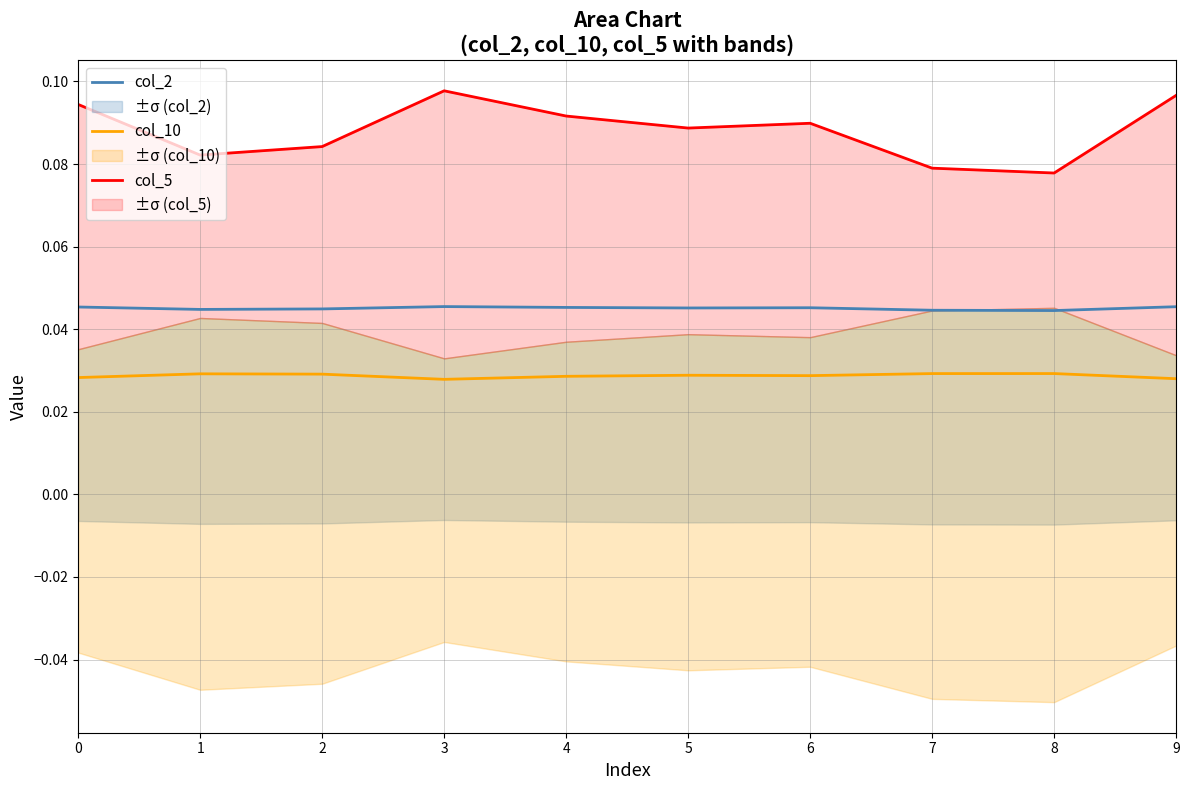

List the series in order of their overall mean, highest first.

col_5, col_2, col_10